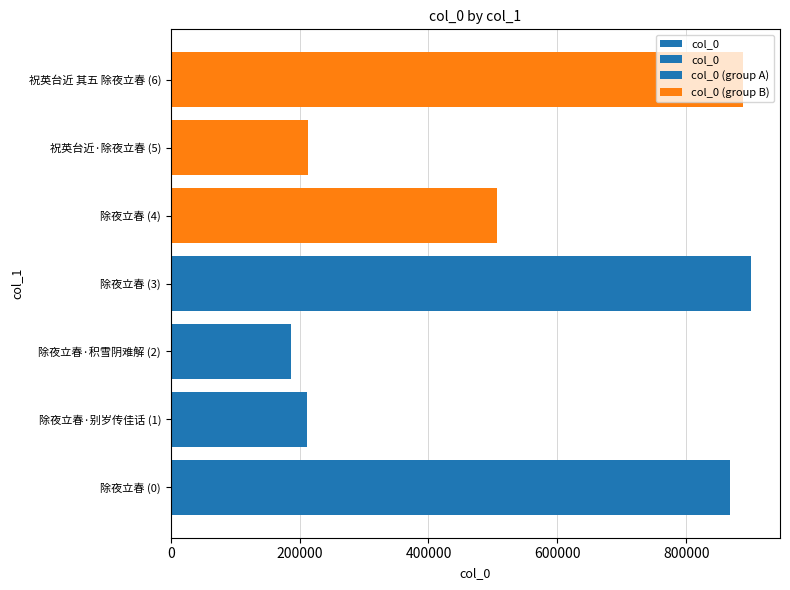

The chart shows a value of 210680 at 除夜立春·别岁传佳话 (1). True or false?

True